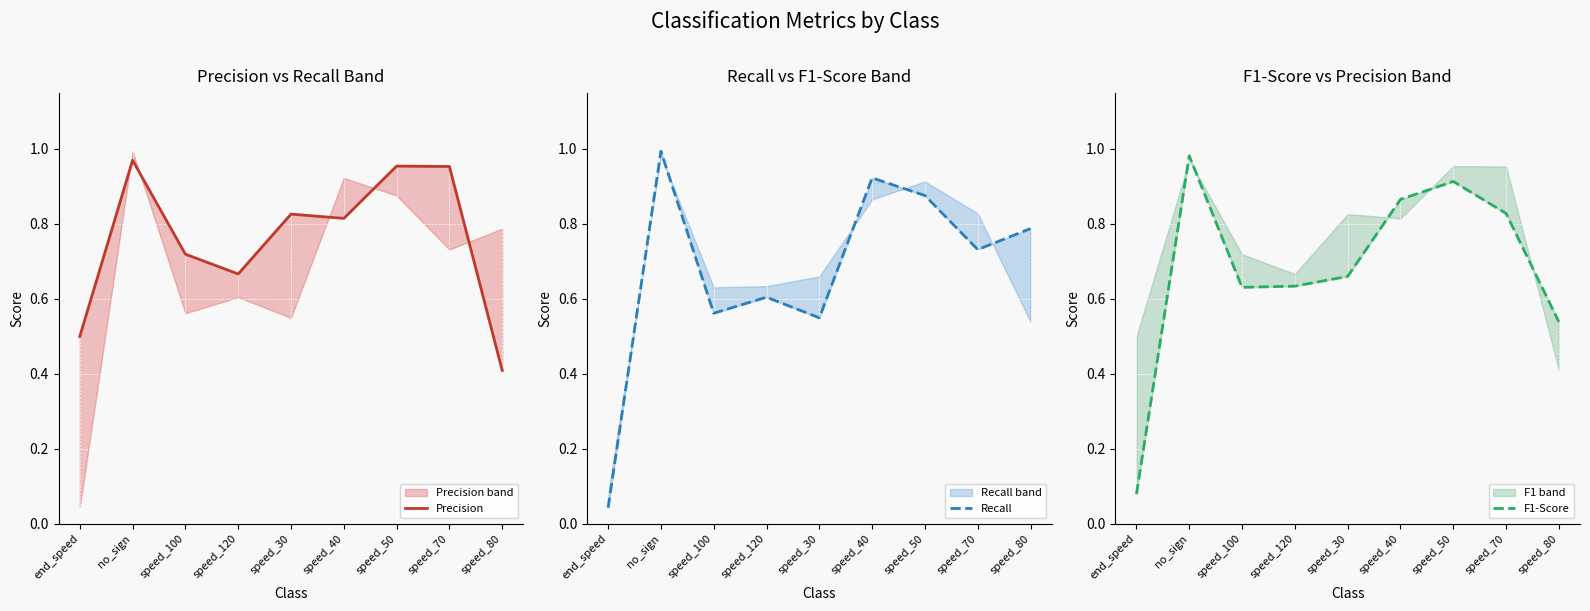

What is the label of the 8th point from the left?

speed_70